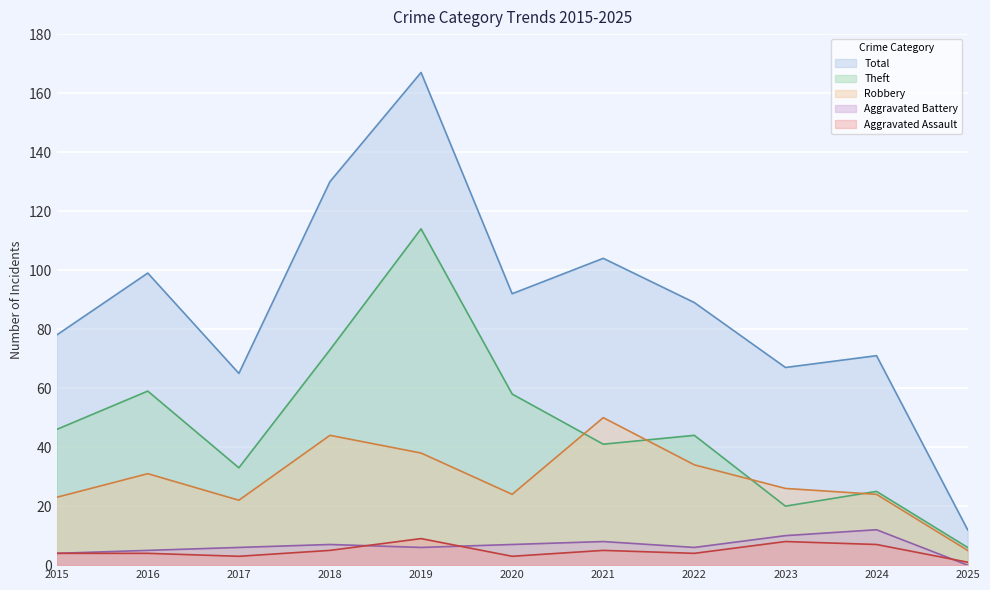

True or false: Aggravated Battery has more than 0 interior local peaks.

True